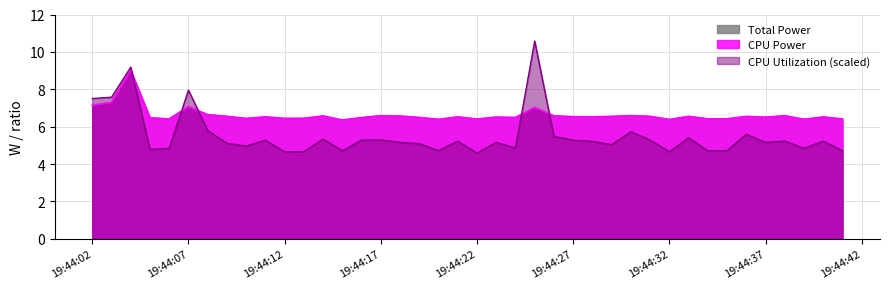

Rank the series at 2025-03-21 19:44:20 from lowest to highest value.

CPU Utilization, Total Power, CPU Power